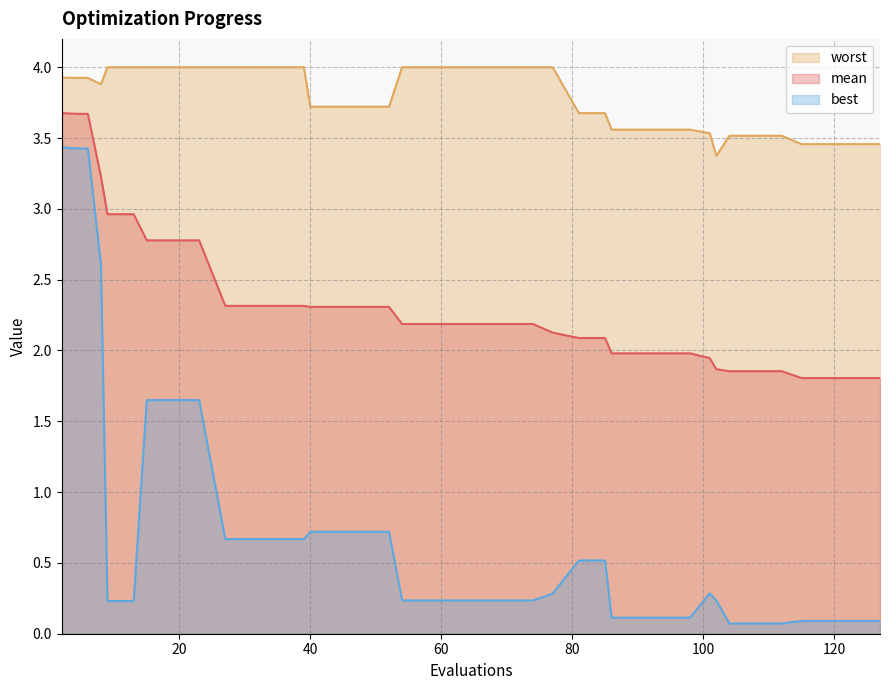

At which category is the sum across all series the highest?

2